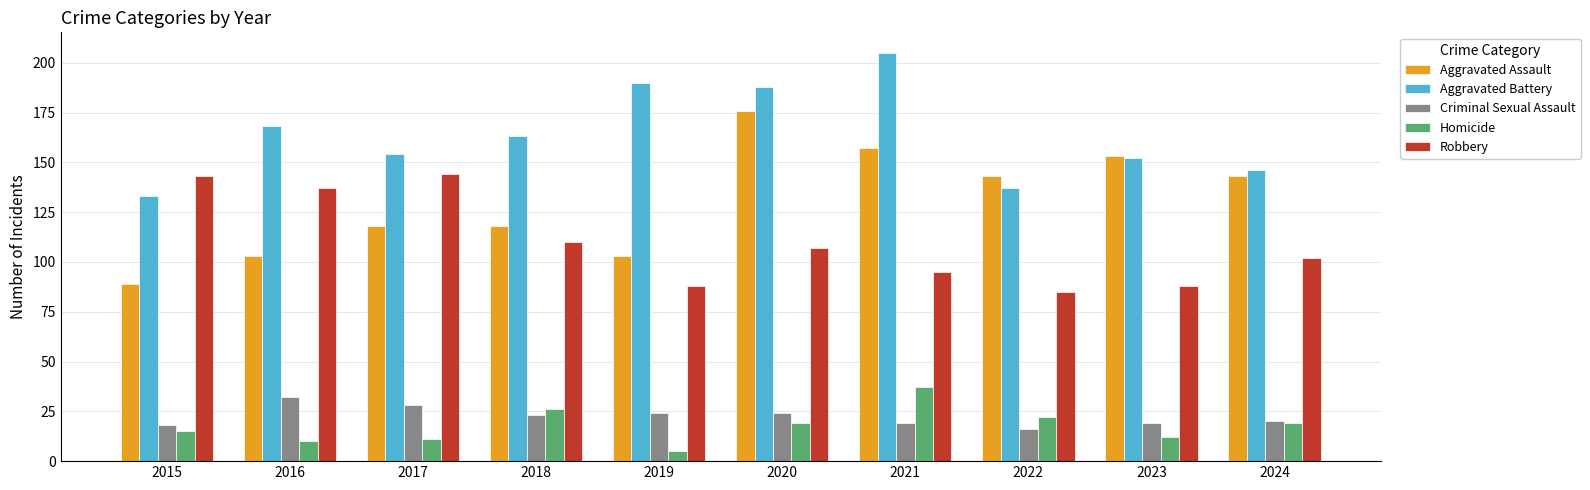

Reading left to right, list all the values displayed in this chart.

Aggravated Assault: 2015=89	2016=103	2017=118	2018=118	2019=103	2020=176	2021=157	2022=143	2023=153	2024=143
Aggravated Battery: 2015=133	2016=168	2017=154	2018=163	2019=190	2020=188	2021=205	2022=137	2023=152	2024=146
Criminal Sexual Assault: 2015=18	2016=32	2017=28	2018=23	2019=24	2020=24	2021=19	2022=16	2023=19	2024=20
Homicide: 2015=15	2016=10	2017=11	2018=26	2019=5	2020=19	2021=37	2022=22	2023=12	2024=19
Robbery: 2015=143	2016=137	2017=144	2018=110	2019=88	2020=107	2021=95	2022=85	2023=88	2024=102